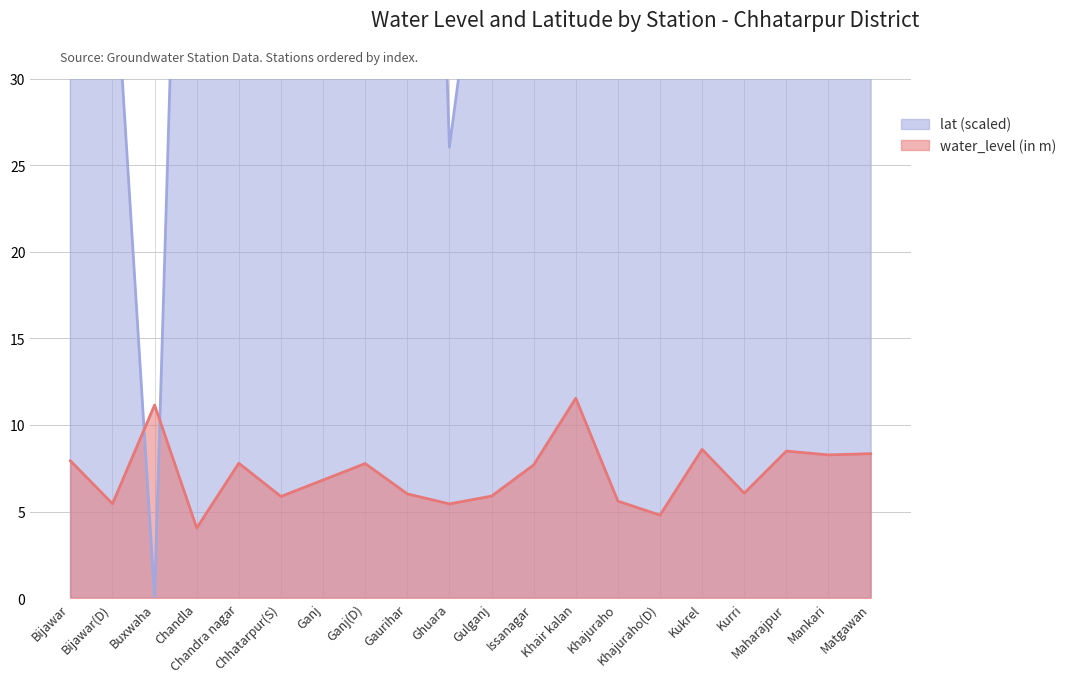

Between Issanagar and Khajuraho, which series saw the biggest shift?

water_level (in m)